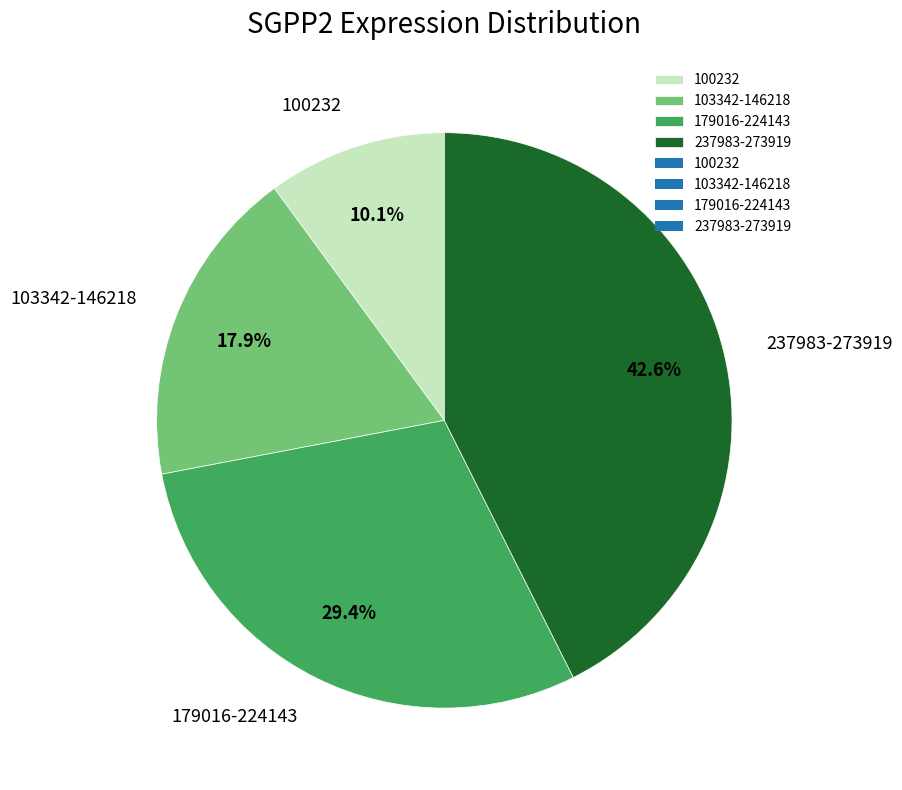

Count the number of slices in the pie.

4